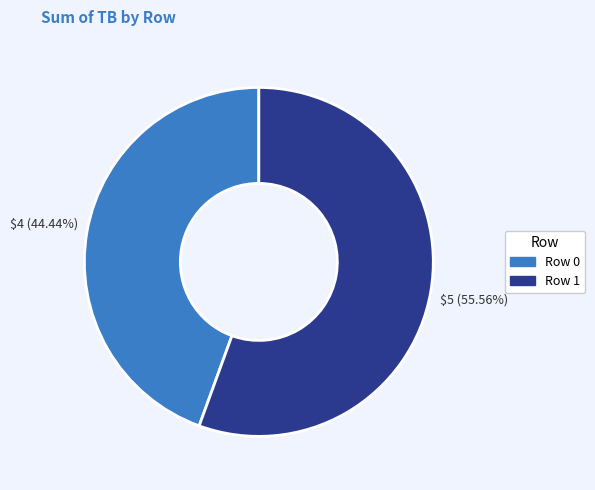

To the nearest percent, what is the average slice percentage?

50%